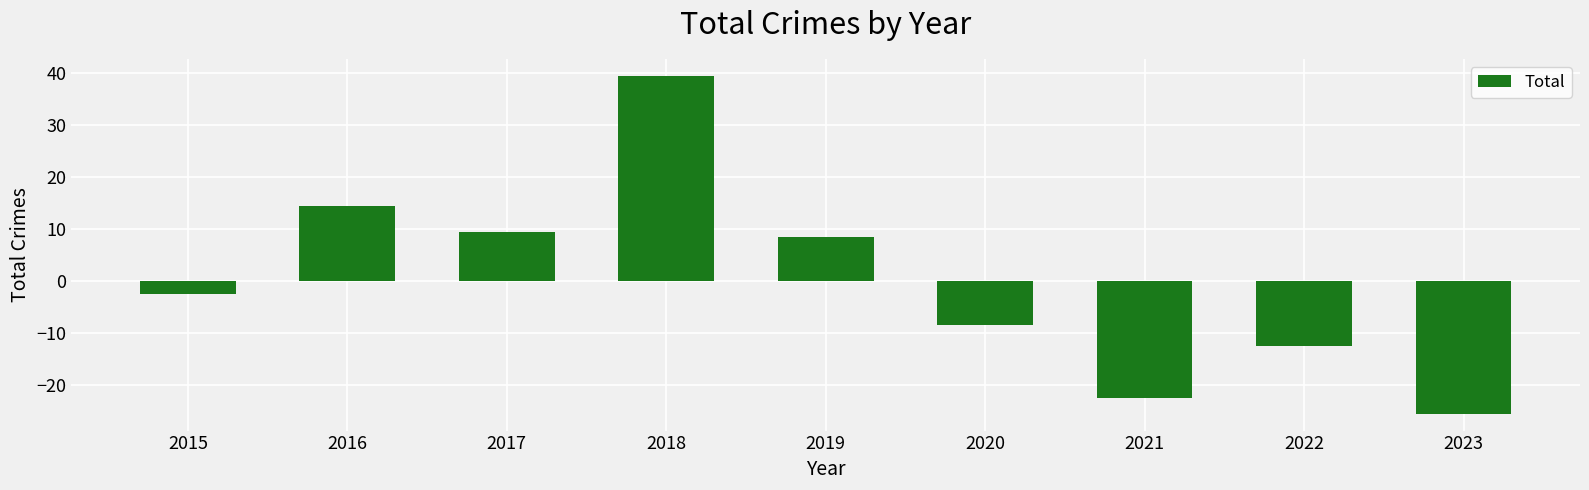

How many series are shown in this chart?

1